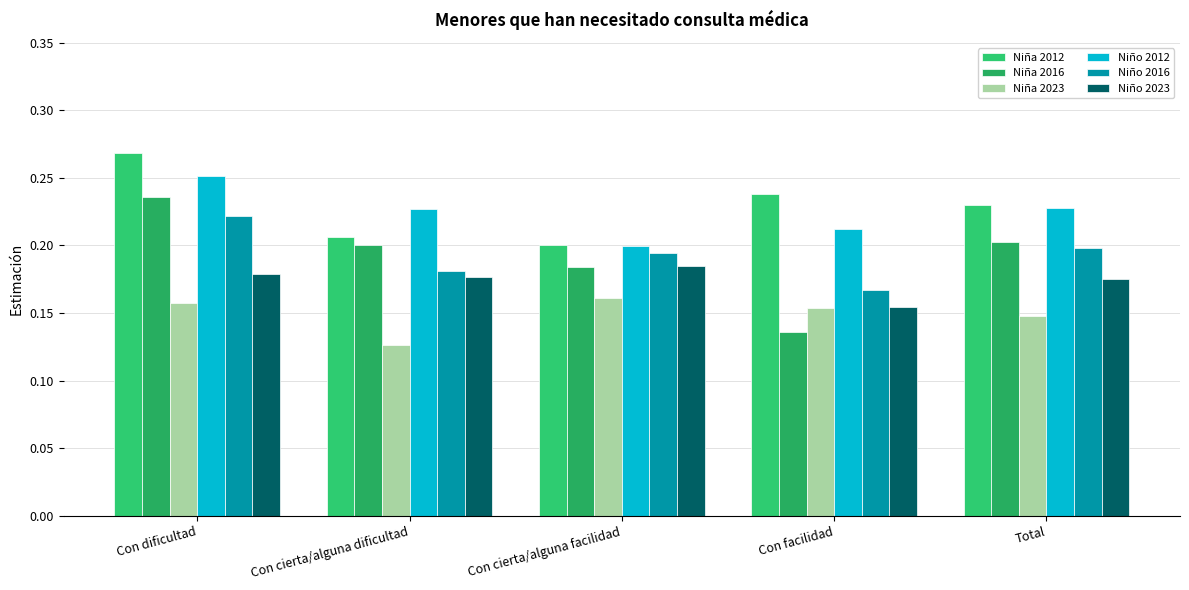

How many bars are there in each group?

6